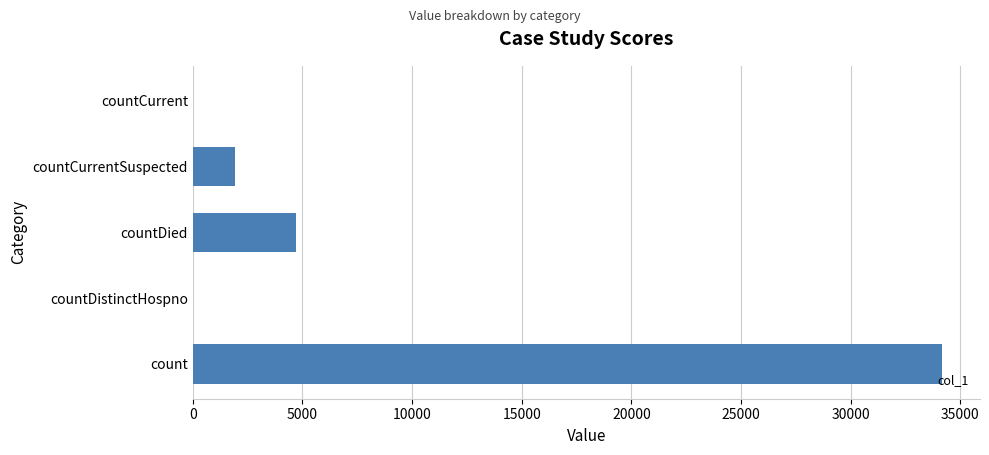

Reading bottom to top, transcribe all the data shown in this chart.

count=34167	countDistinctHospno=0	countDied=4722	countCurrentSuspected=1945	countCurrent=0